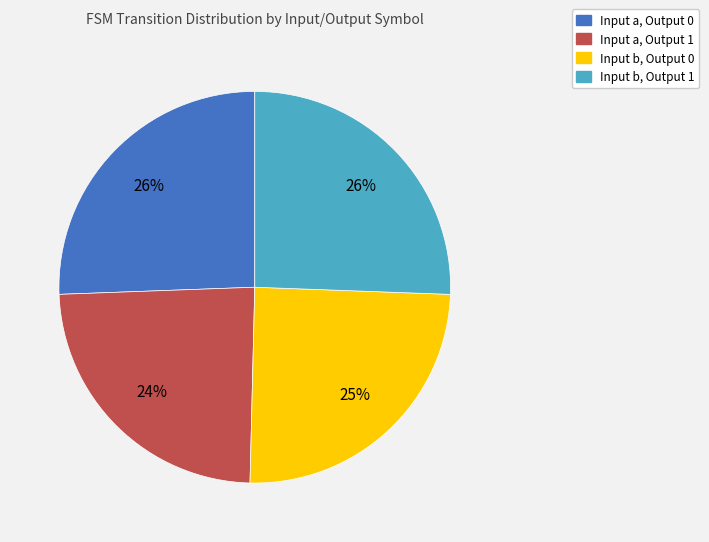

To the nearest percent, what is the average slice percentage?

25%